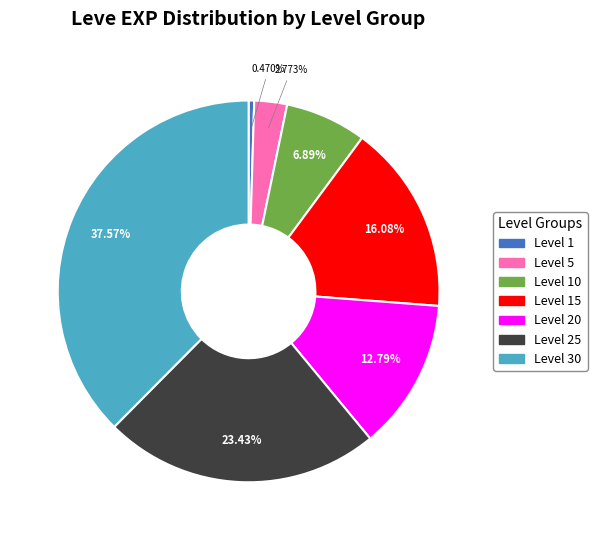

Is there any slice that represents more than half of the pie?

No